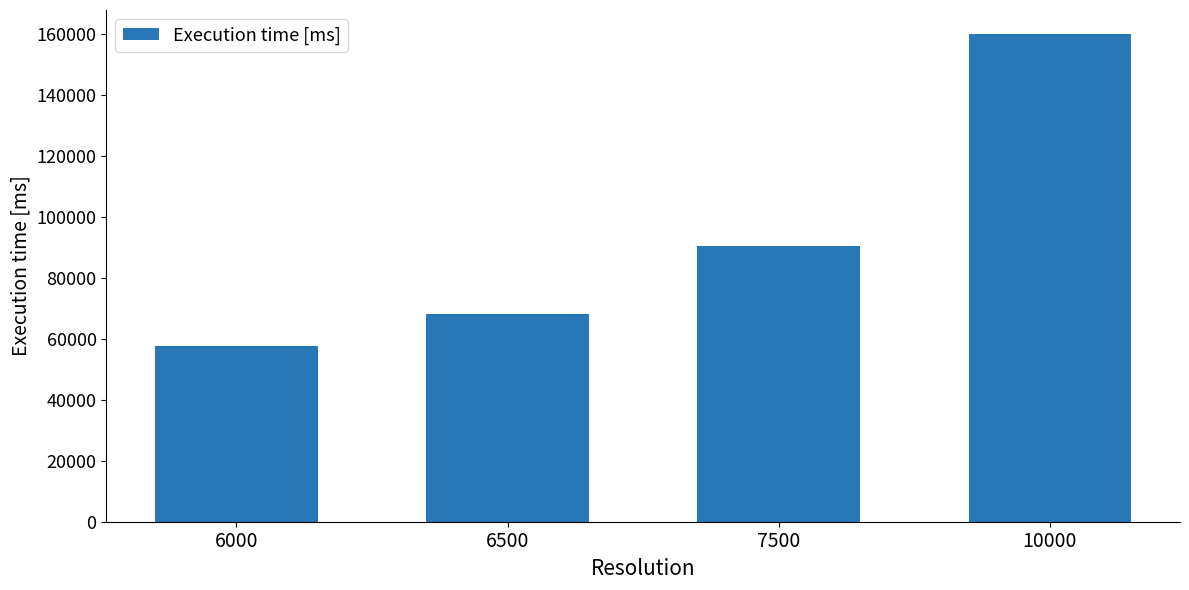

What is the value of the 2nd bar from the left?

68260